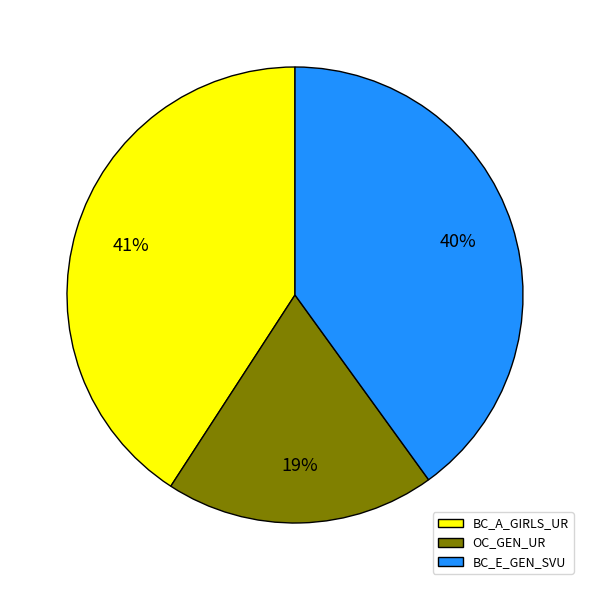

Does OC_GEN_UR account for over 50% of the chart?

No